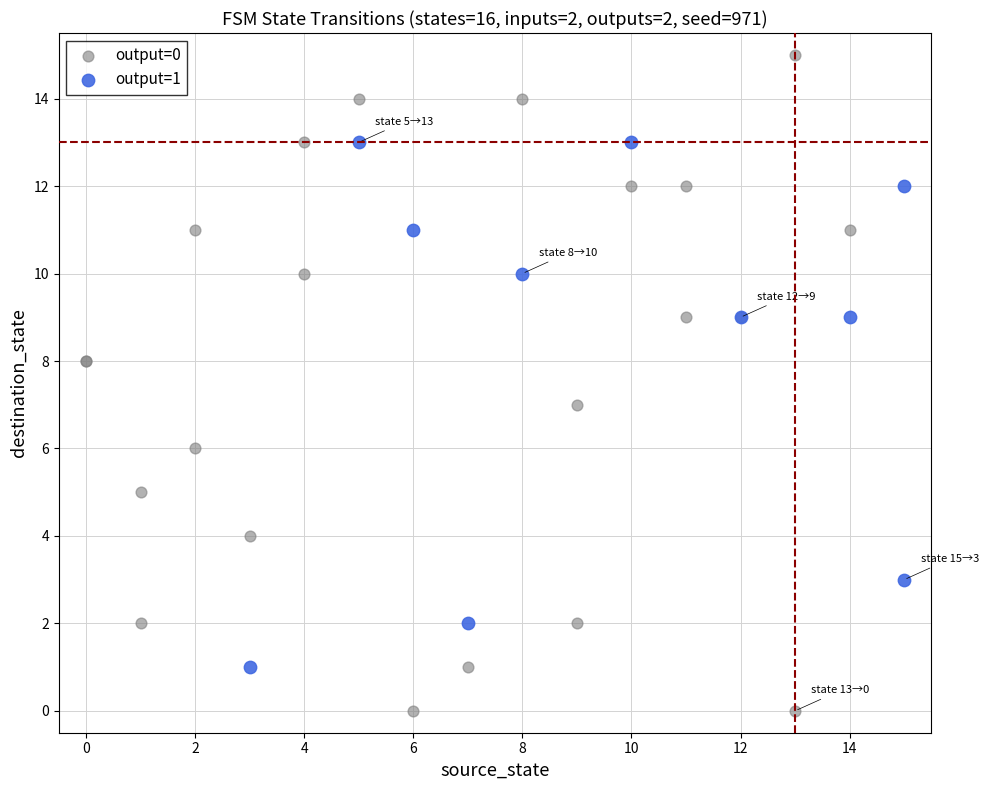

Which series contains the highest Y value?

output=0